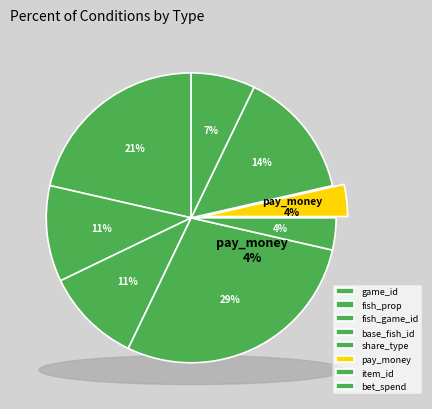

How many slices are in this pie chart?

8